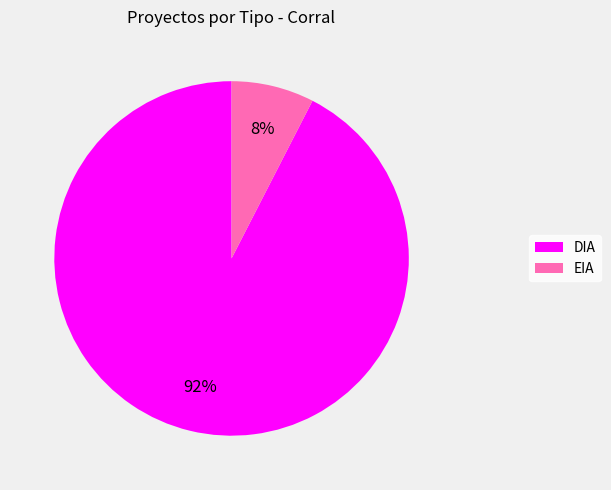

What is the largest slice in the pie chart?

DIA